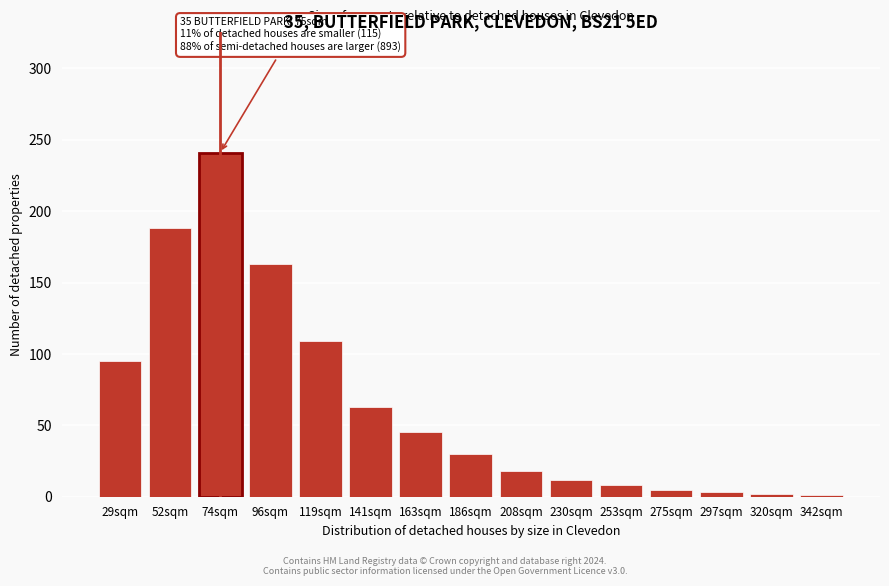

What is the sum of all values?

983